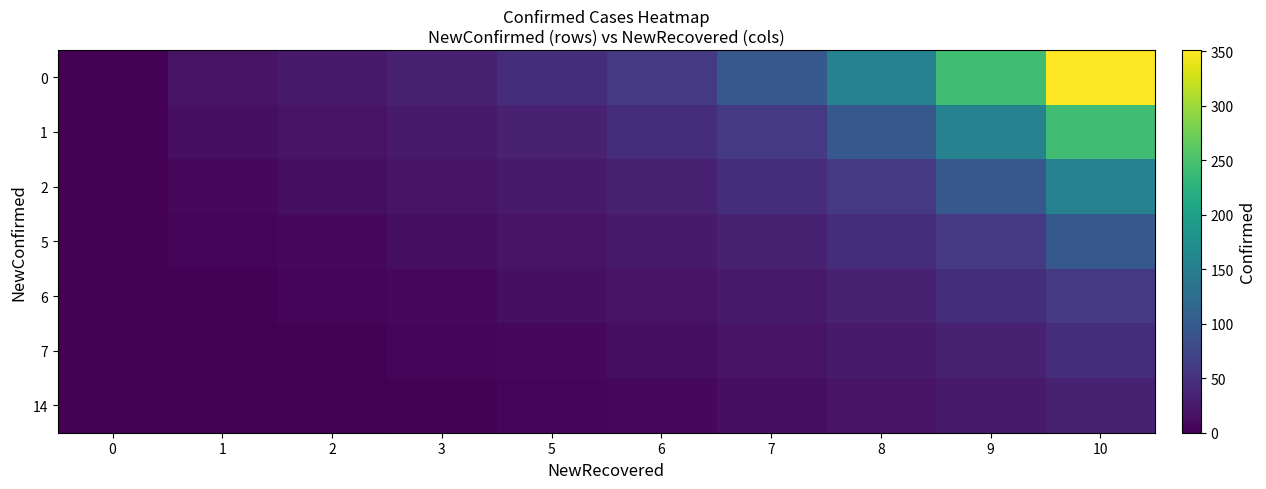

What is the total value across all series at 10?

984